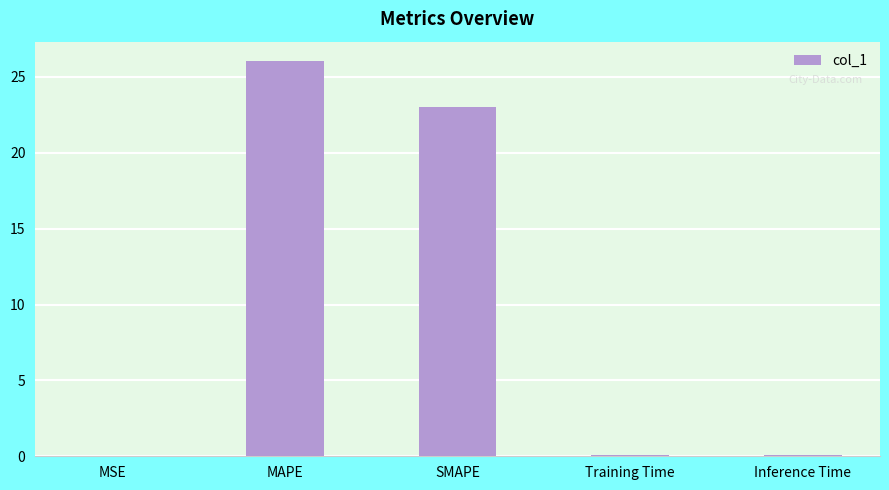

What is the sum of all values?

49.2